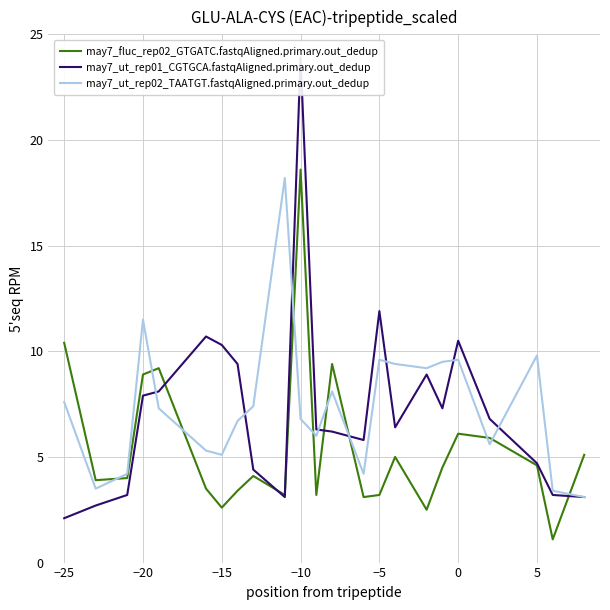

What is the minimum value for may7_ut_rep02_TAATGT.fastqAligned.primary.out_dedup?

3.1